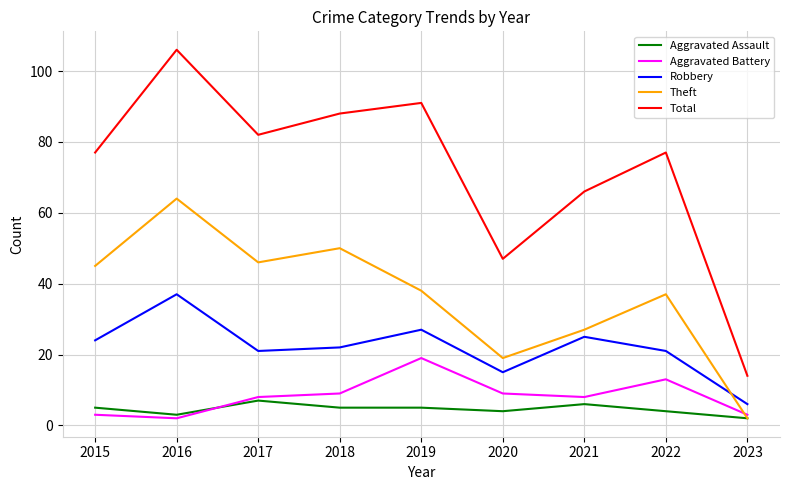

What are all the series names shown in the legend?

Aggravated Assault, Aggravated Battery, Robbery, Theft, Total